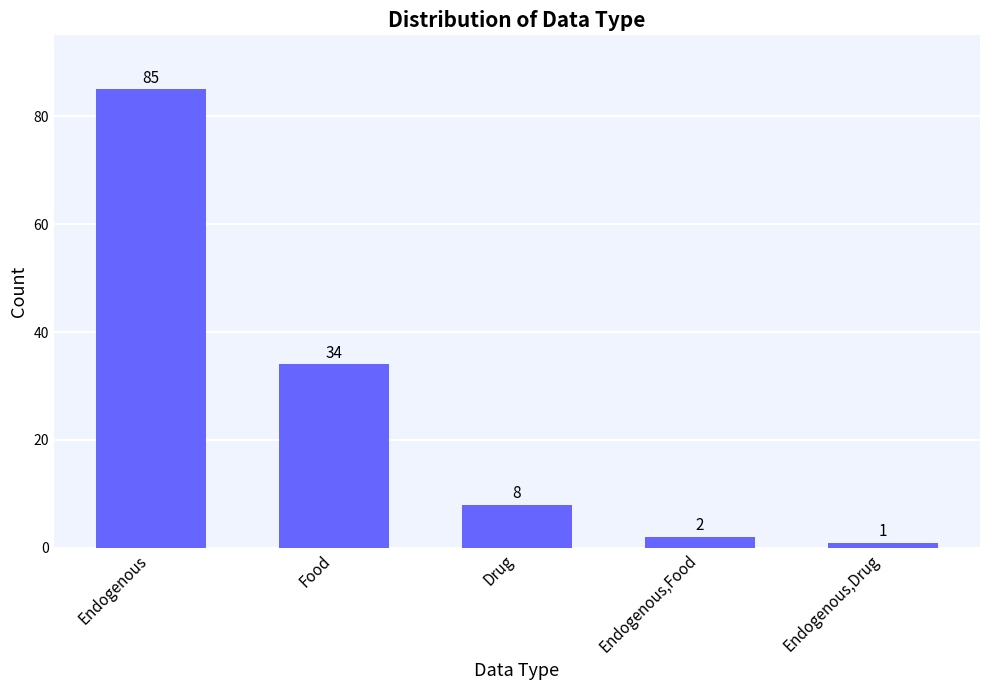

The value at Endogenous,Food is 2. True or false?

True